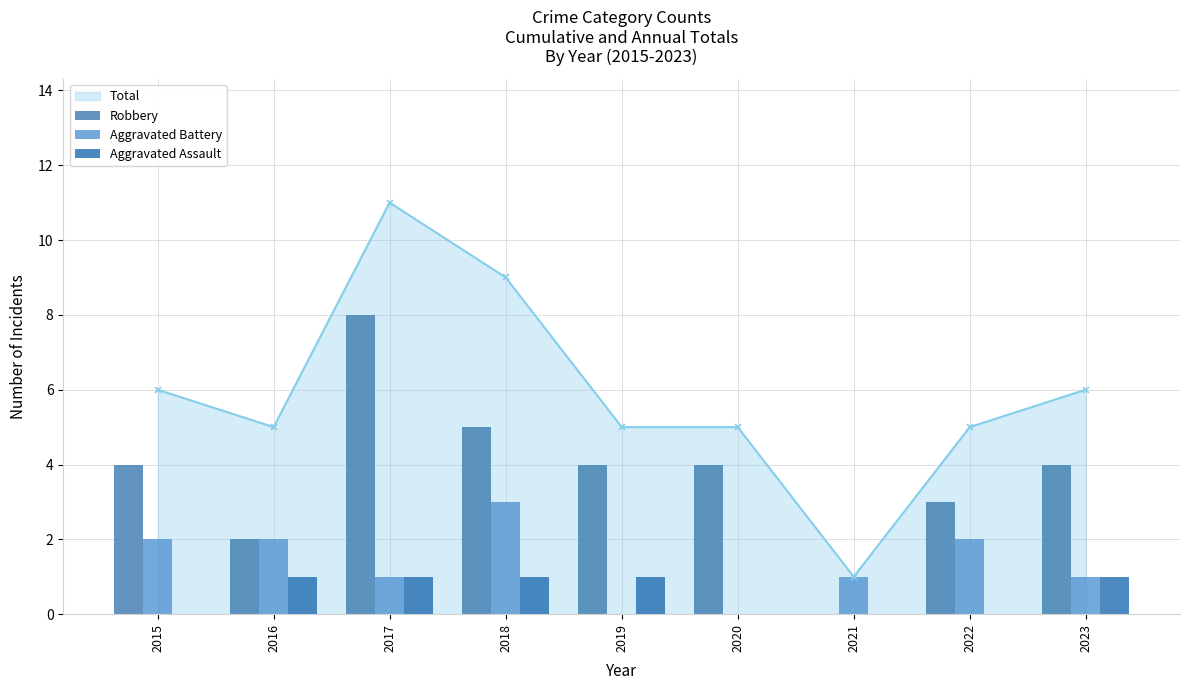

The value of Aggravated Assault at 2016 is 1. True or false?

True